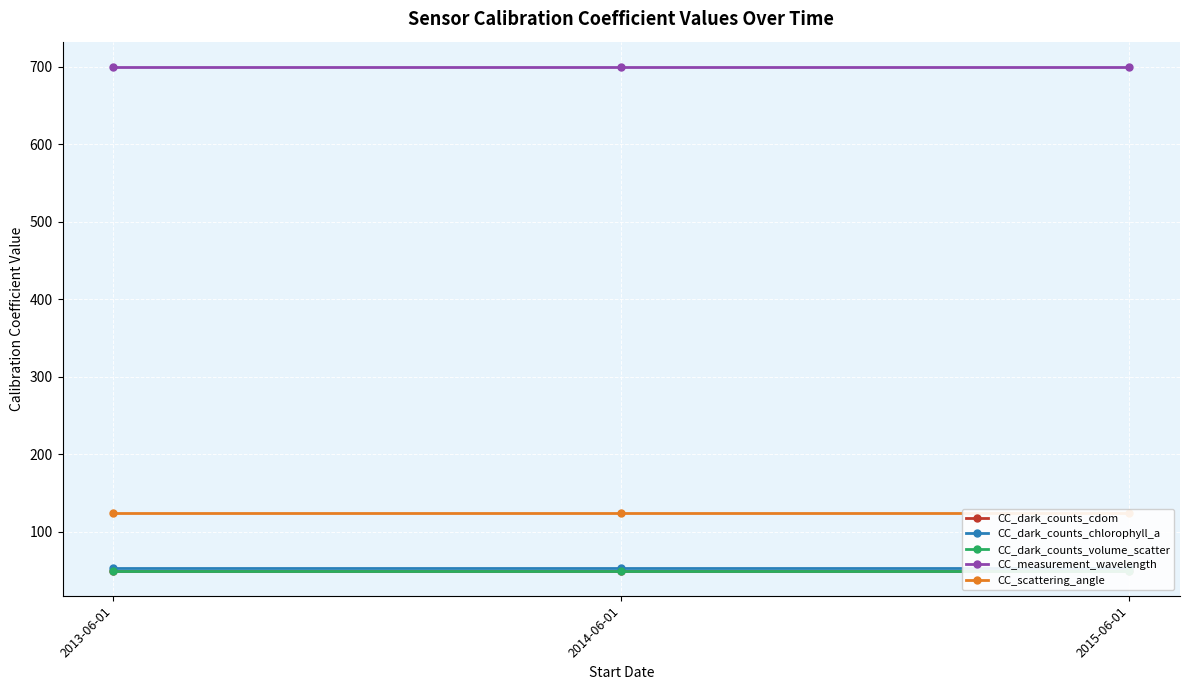

What is the sum of all CC_dark_counts_chlorophyll_a values?

159